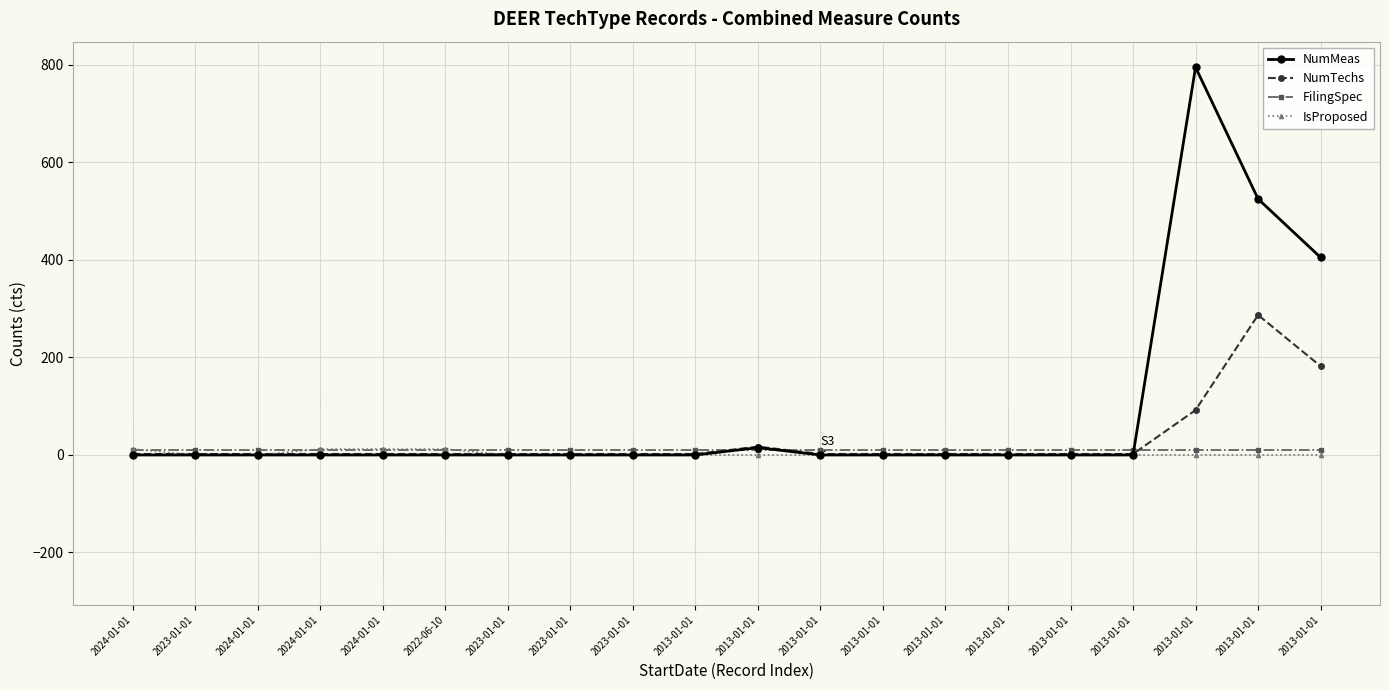

True or false: FilingSpec has a value of 3 at 2013-01-01.

False